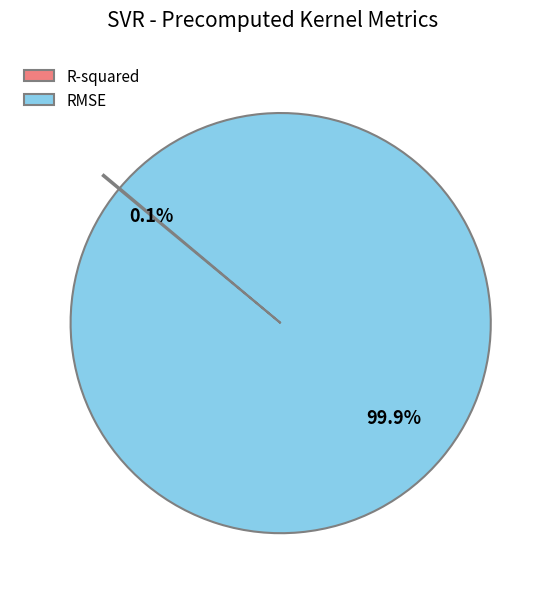

Which category accounts for the majority?

RMSE